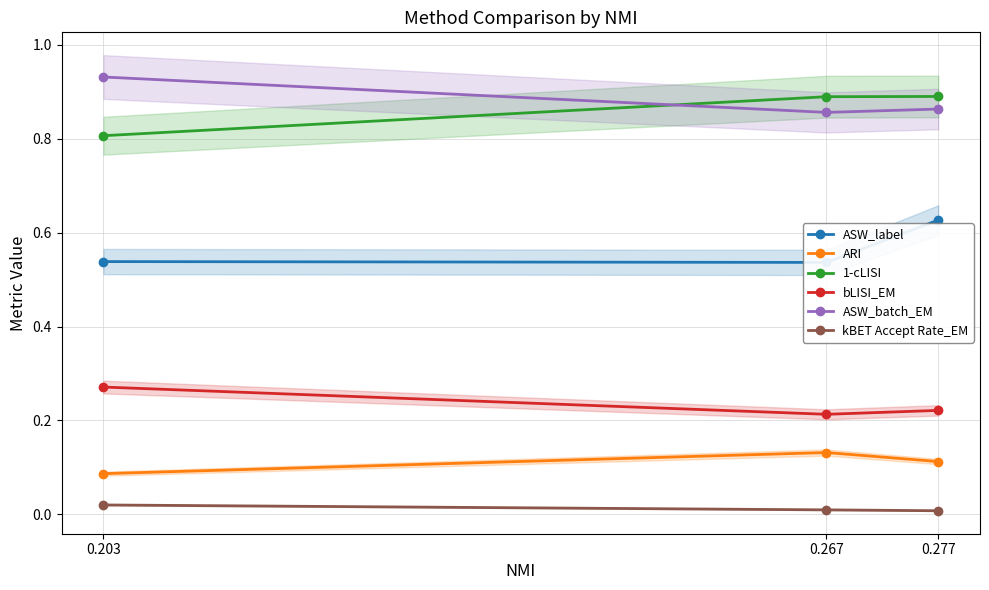

How many data points does each series have?

3